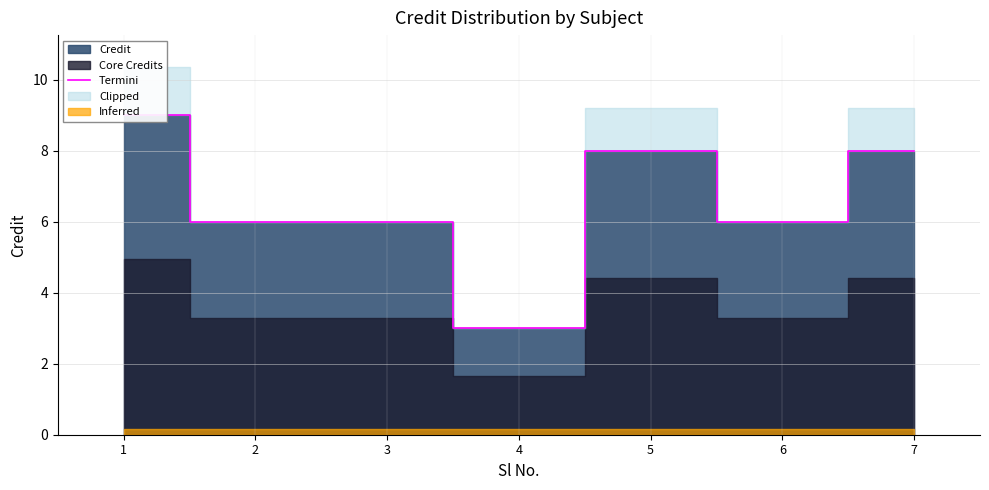

Rank the categories by value from lowest to highest.

4, 2, 3, 6, 5, 7, 1